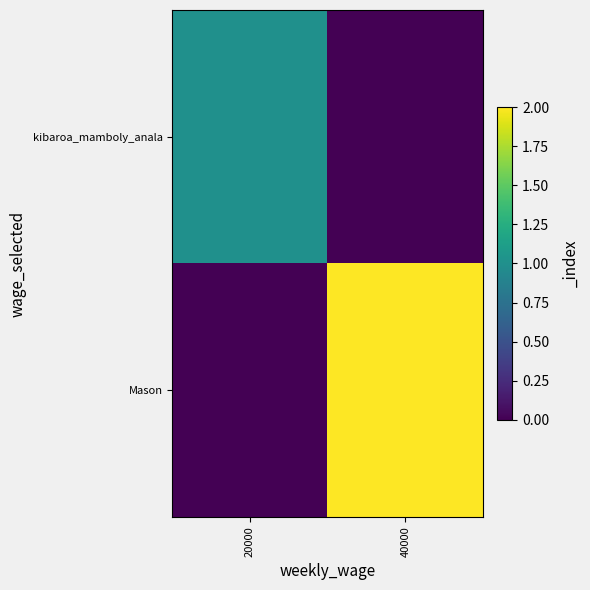

Reading right to left, list all the values displayed in this chart.

kibaroa_mamboly_anala: 40000=0	20000=1
Mason: 40000=2	20000=0